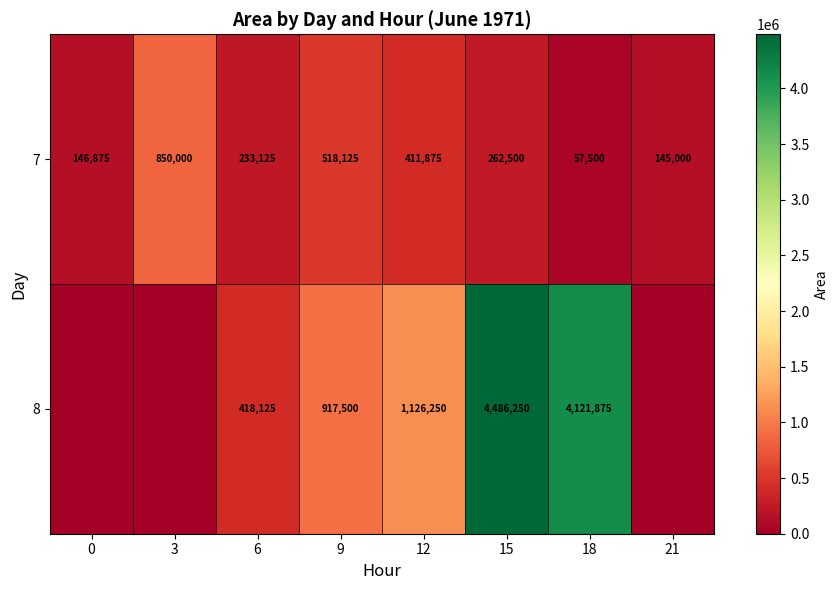

Which series changed the most between 6 and 12?

8